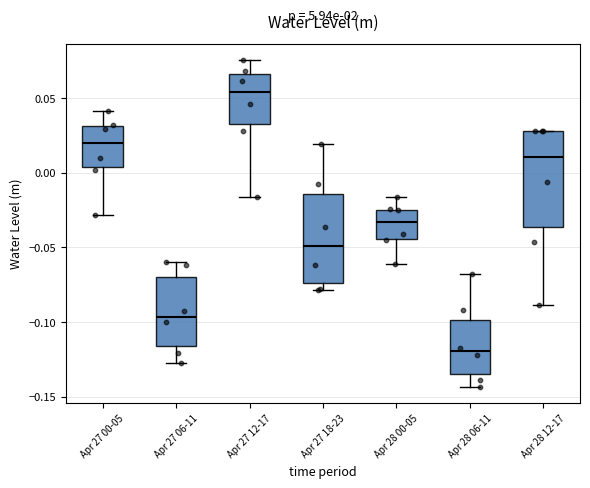

Where does the median line of the box for Apr 27 12-17 sit on the y-axis? The values are not printed on the chart, so give them approximately, as read against the axis.

0.055